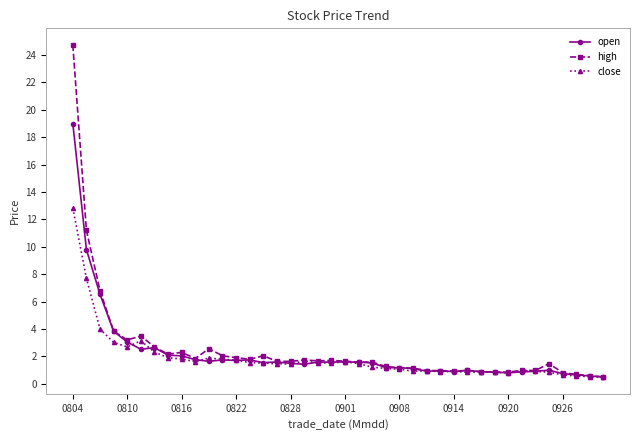

What is the maximum value for open?

19.0